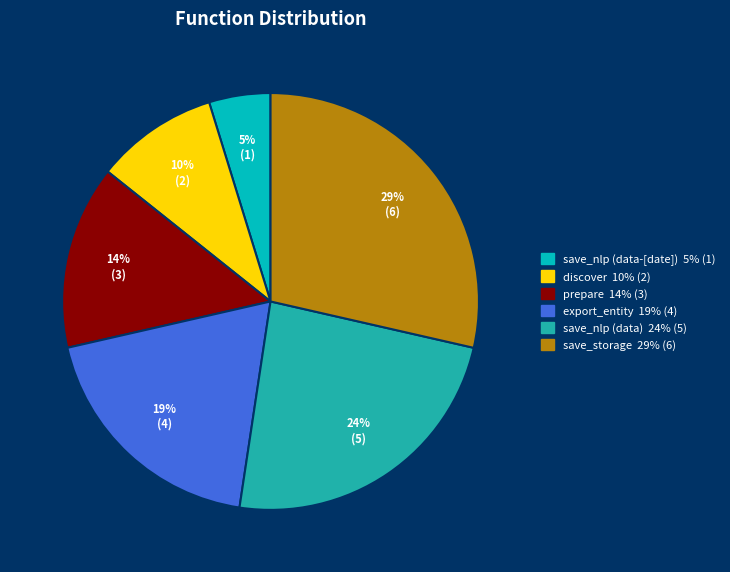

Is save_nlp (data) the majority of the pie?

No